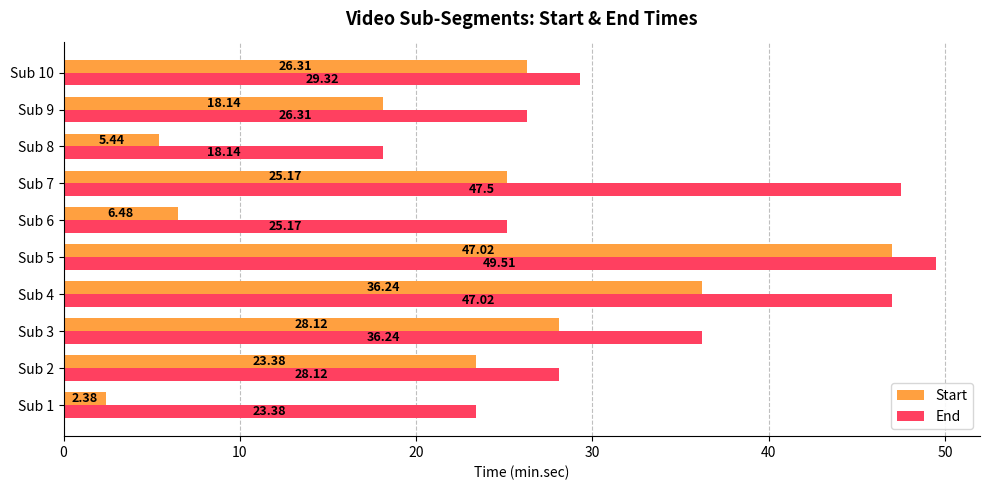

Which series has the largest total across all categories?

End